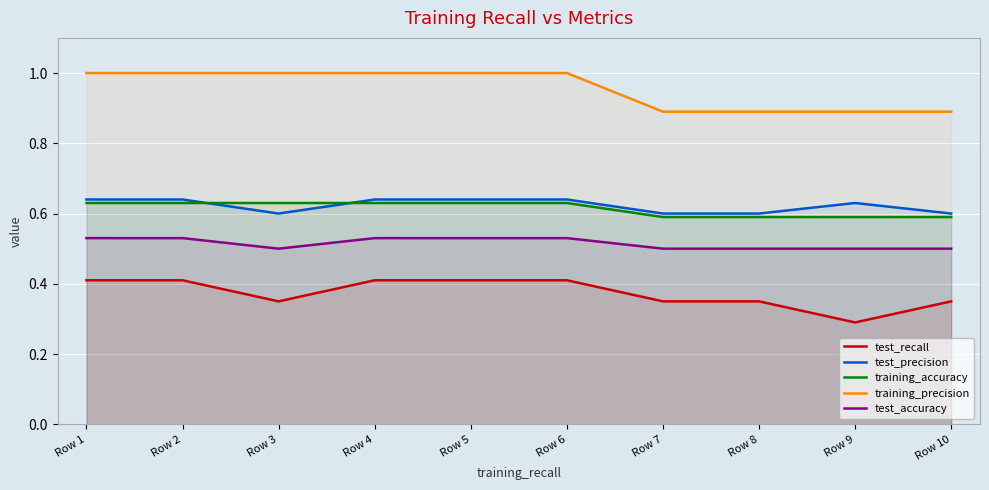

Reading left to right, list all the values displayed in this chart.

test_recall: 0.4	0.4	0.3	0.4	0.4	0.4	0.3	0.3	0.3	0.3
test_precision: 0.6	0.6	0.6	0.6	0.6	0.6	0.6	0.6	0.6	0.6
training_accuracy: 0.6	0.6	0.6	0.6	0.6	0.6	0.6	0.6	0.6	0.6
training_precision: 1.0	1.0	1.0	1.0	1.0	1.0	0.9	0.9	0.9	0.9
test_accuracy: 0.5	0.5	0.5	0.5	0.5	0.5	0.5	0.5	0.5	0.5